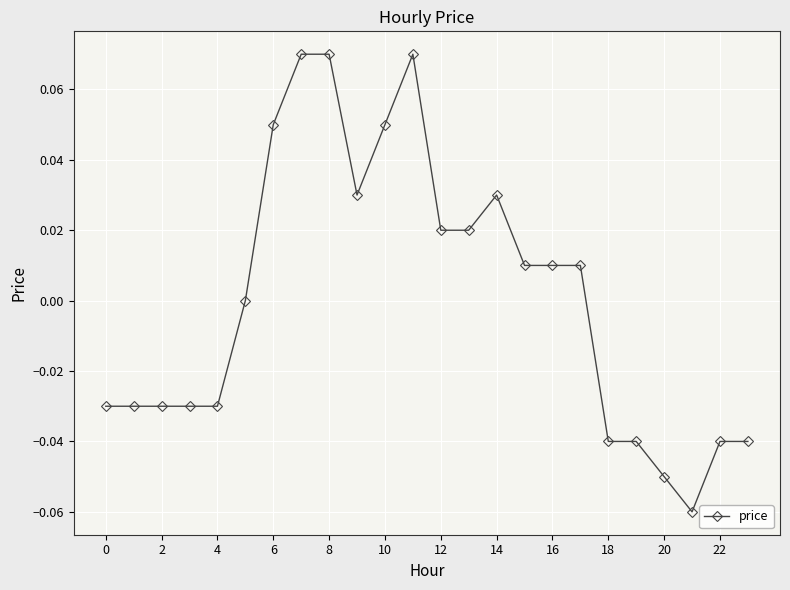

True or false: there are more than 0 points higher than both neighbors.

True